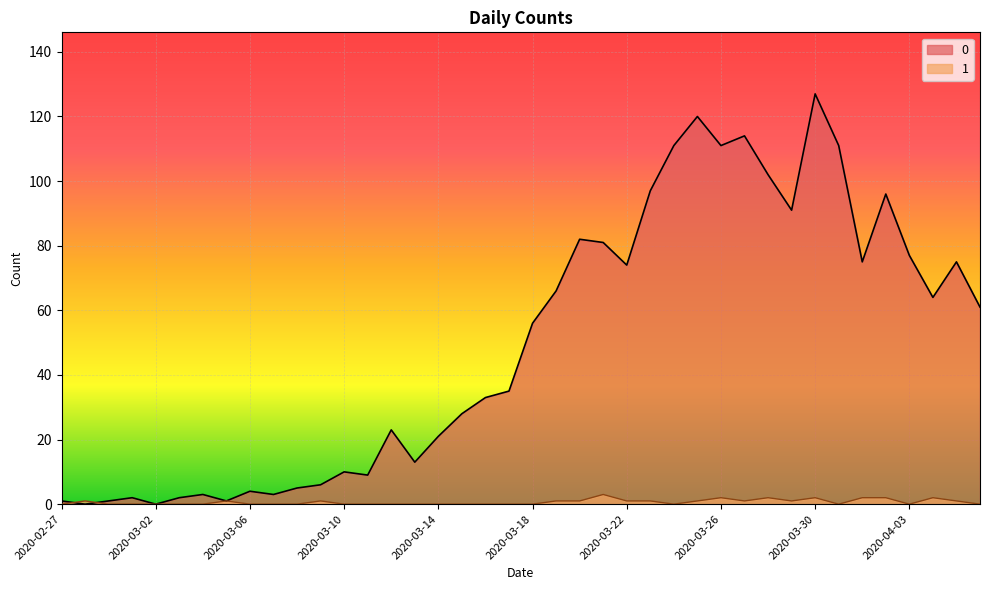

List the labels in order of 0 value, largest first.

2020-03-30, 2020-03-25, 2020-03-27, 2020-03-24, 2020-03-26, 2020-03-31, 2020-03-28, 2020-03-23, 2020-04-02, 2020-03-29, 2020-03-20, 2020-03-21, 2020-04-03, 2020-04-01, 2020-04-05, 2020-03-22, 2020-03-19, 2020-04-04, 2020-04-06, 2020-03-18, 2020-03-17, 2020-03-16, 2020-03-15, 2020-03-12, 2020-03-14, 2020-03-13, 2020-03-10, 2020-03-11, 2020-03-09, 2020-03-08, 2020-03-06, 2020-03-04, 2020-03-07, 2020-03-01, 2020-03-03, 2020-02-27, 2020-02-29, 2020-03-05, 2020-02-28, 2020-03-02